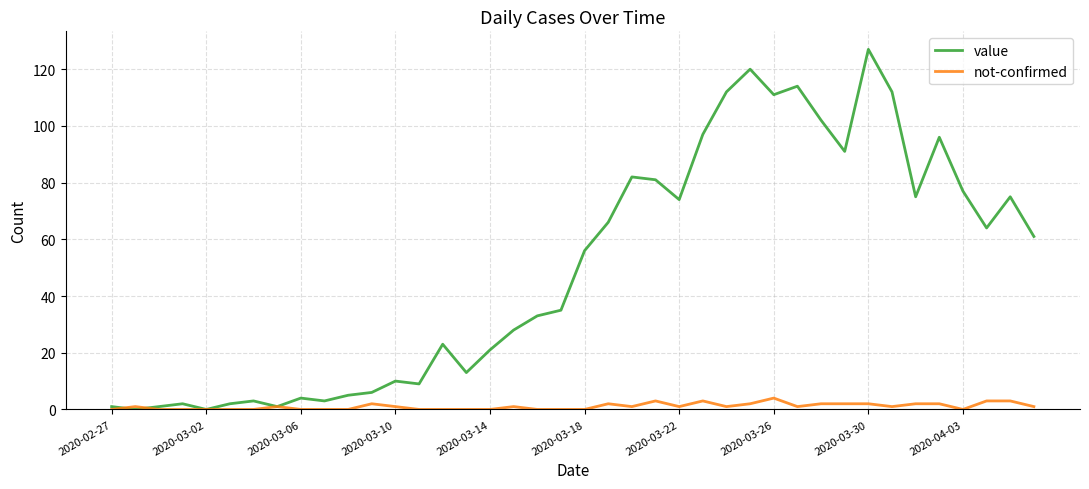

Which series has the largest total across all categories?

value